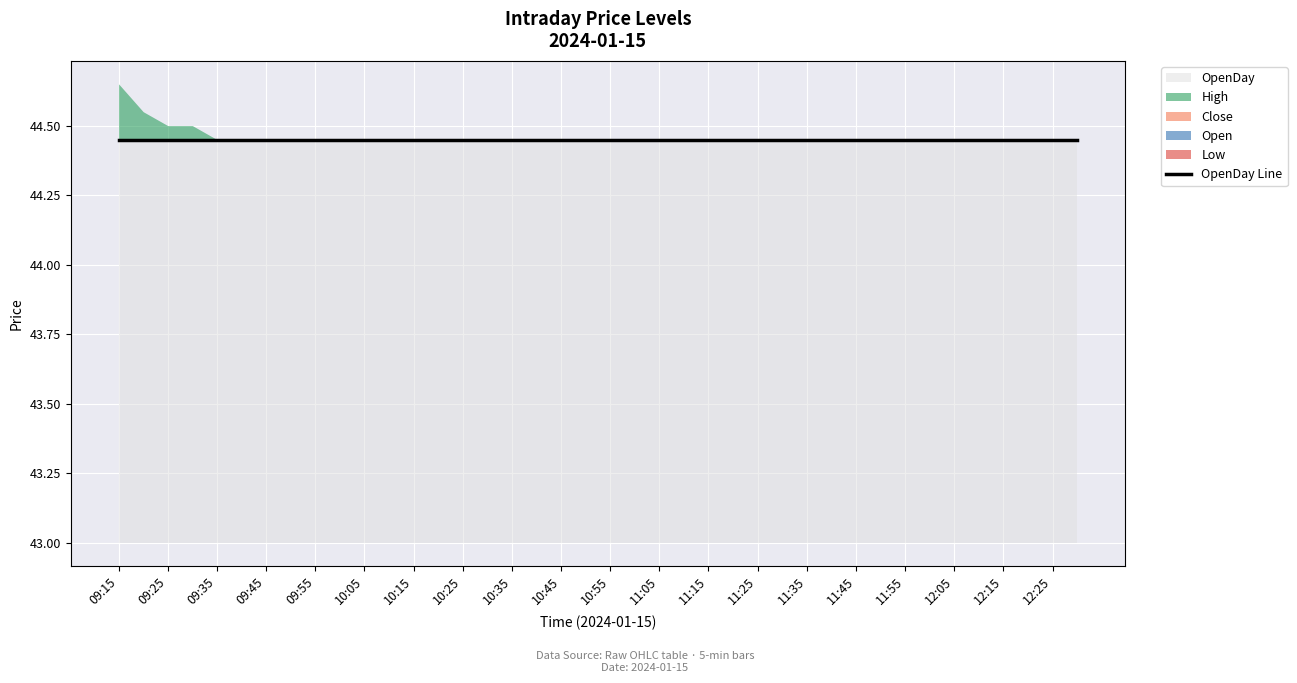

True or false: Low and Open cross at least once.

False